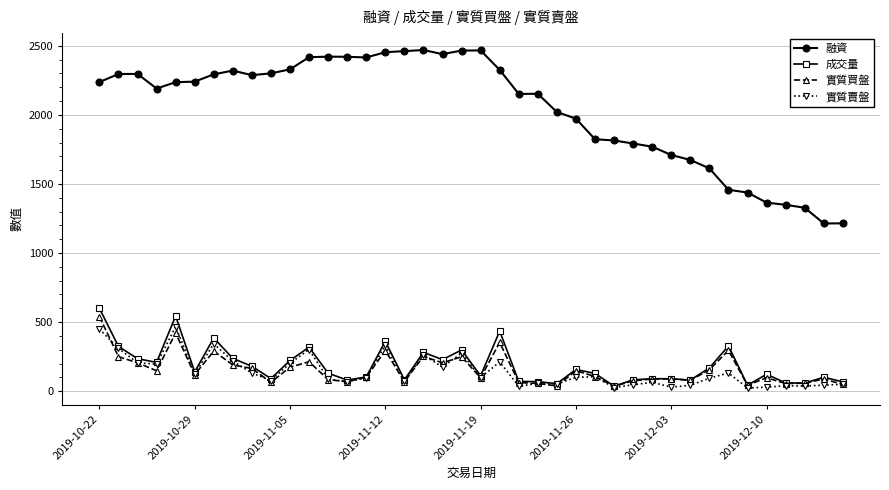

True or false: 實質賣盤 has more than 2 interior local peaks.

True